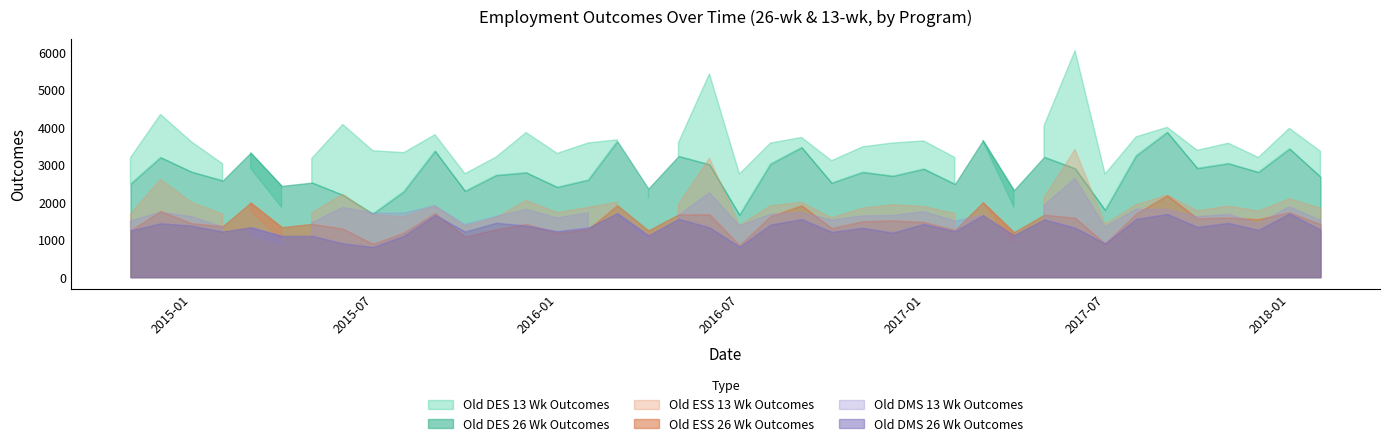

What is the label of the 14th point from the right?

2017-01